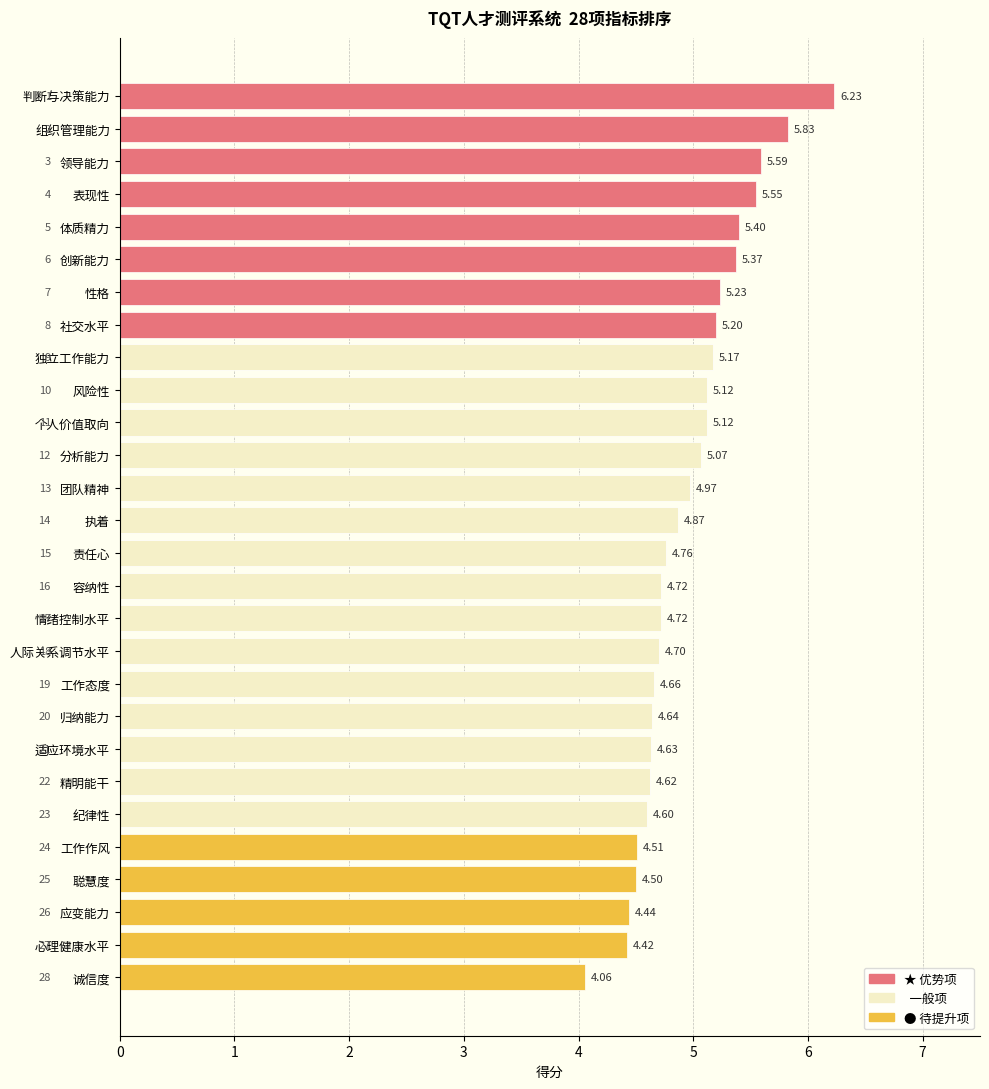

How many bars are there in total?

28